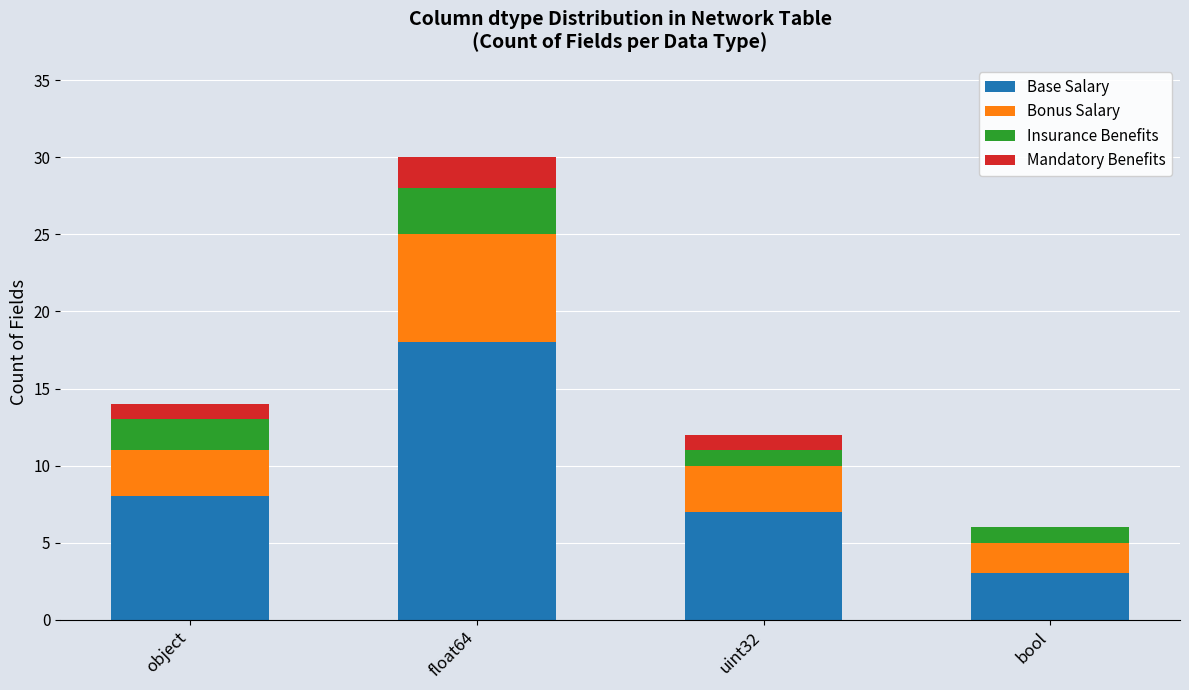

Where is Base Salary nearest to the value 10?

object